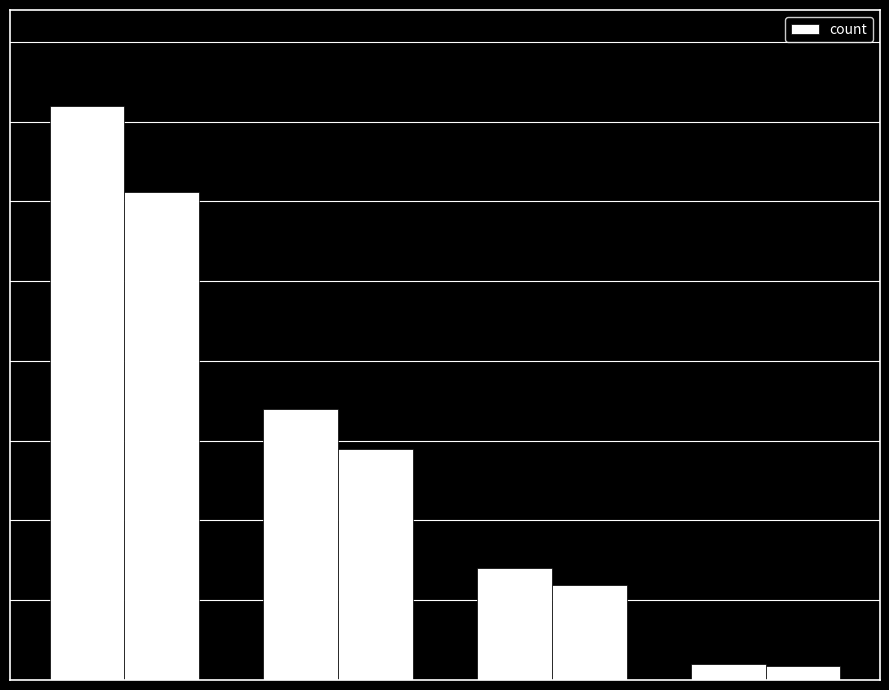

Does the chart contain any negative values?

No